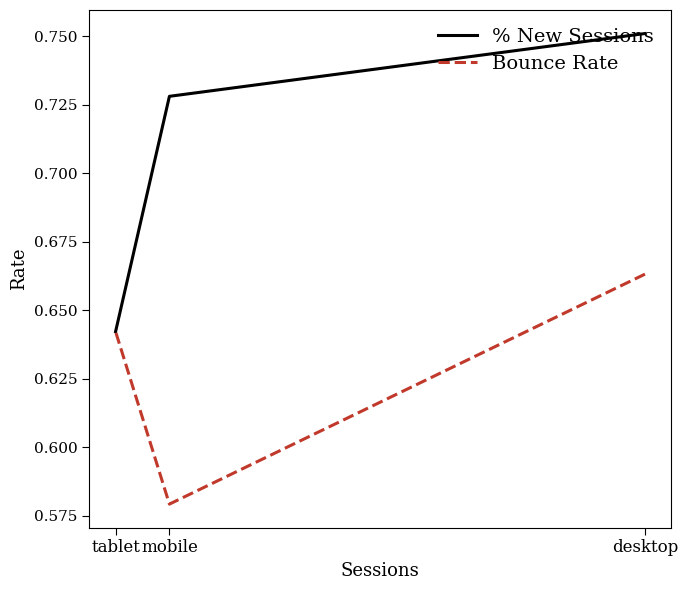

Reading left to right, list all the values displayed in this chart.

% New Sessions: desktop=0.8	mobile=0.7	tablet=0.6
Bounce Rate: desktop=0.7	mobile=0.6	tablet=0.6